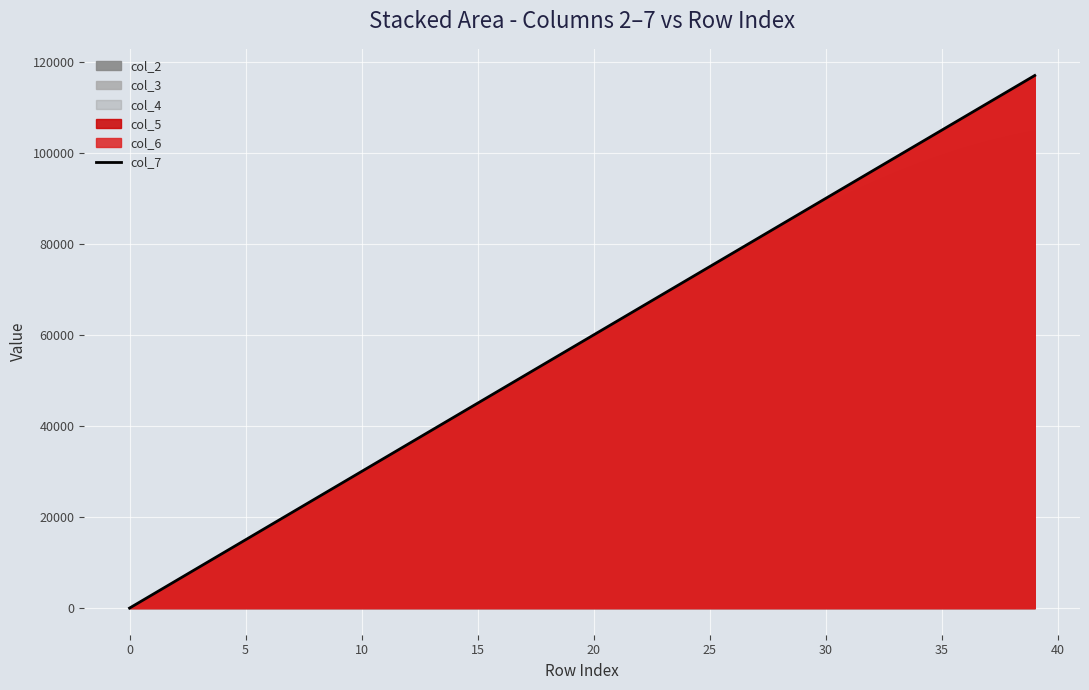

What is the label of the 3rd point from the right?

37